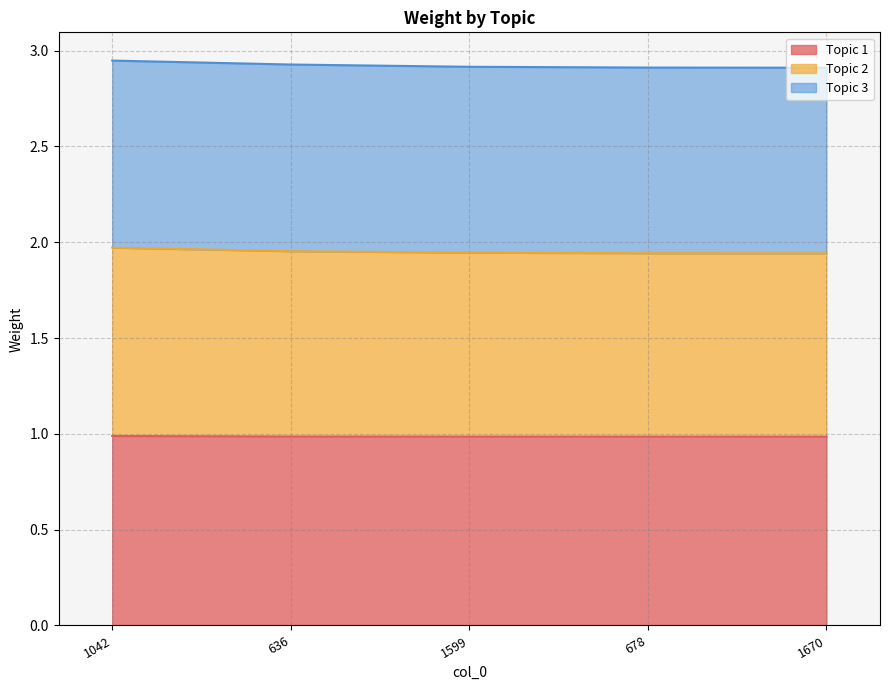

The Topic 2 series shows 1.9 at 678. True or false?

True